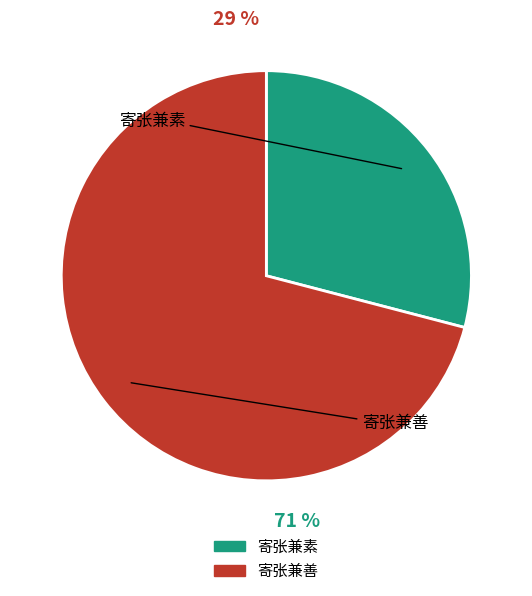

Which has a higher value, 寄张兼善 or 寄张兼素?

寄张兼善